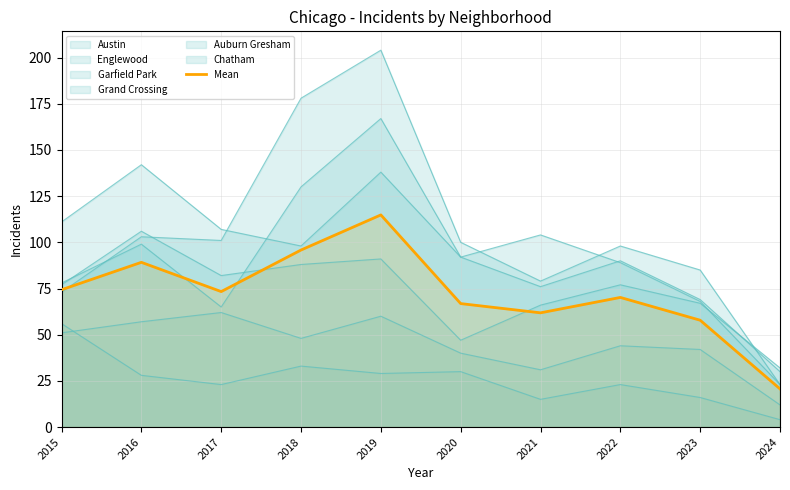

What is the change in value from 2017 to 2024?

-52.7